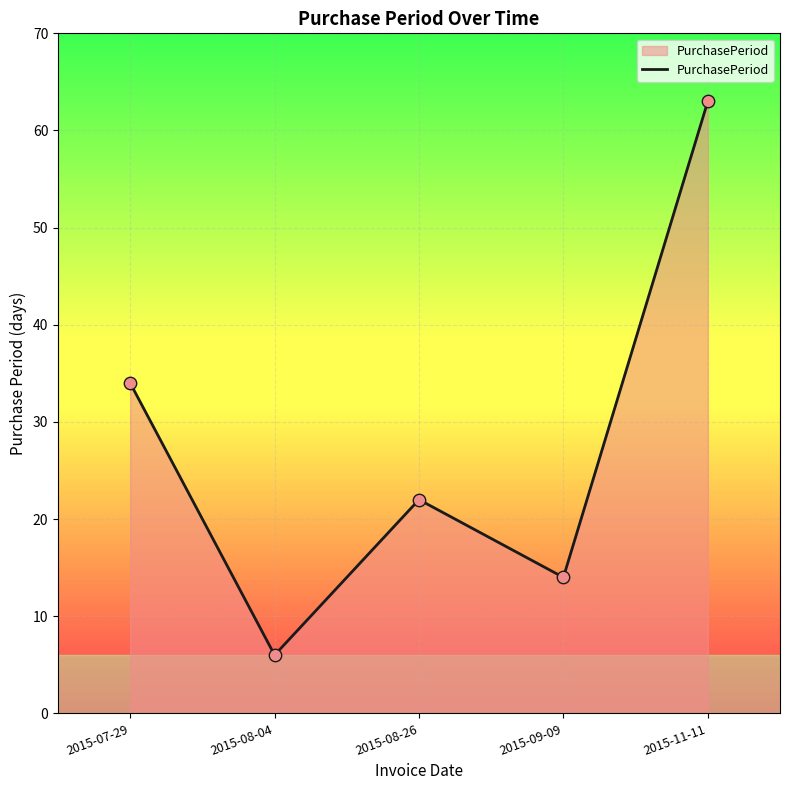

What is the change in value from 2015-07-29 to 2015-08-26?

-12